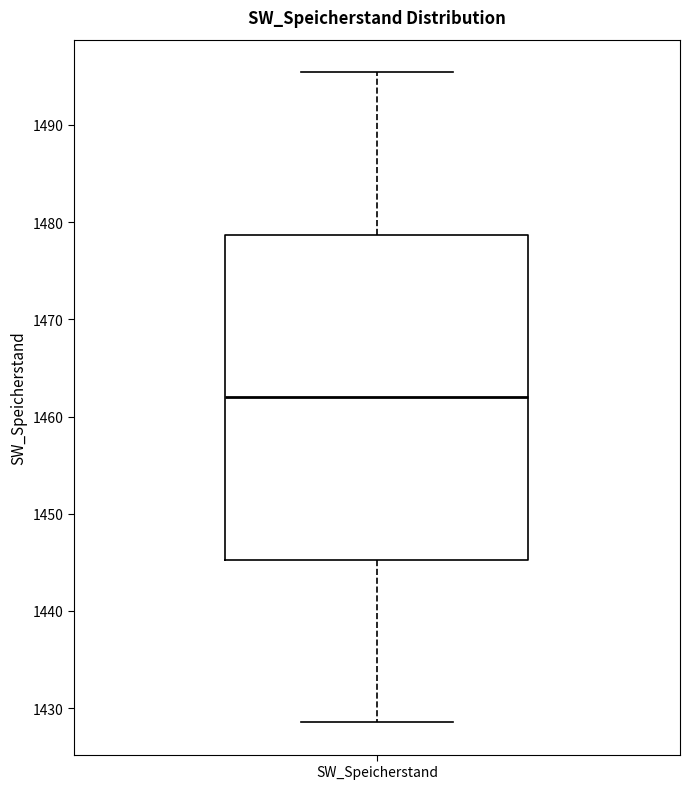

Transcribe this box plot: give where the median line is, the range the box spans, and where the two whiskers end, as read against the y-axis. The values are not printed on the chart, so give them approximately, as read against the axis.

median 1462, box 1445 to 1479, whiskers 1429 to 1495